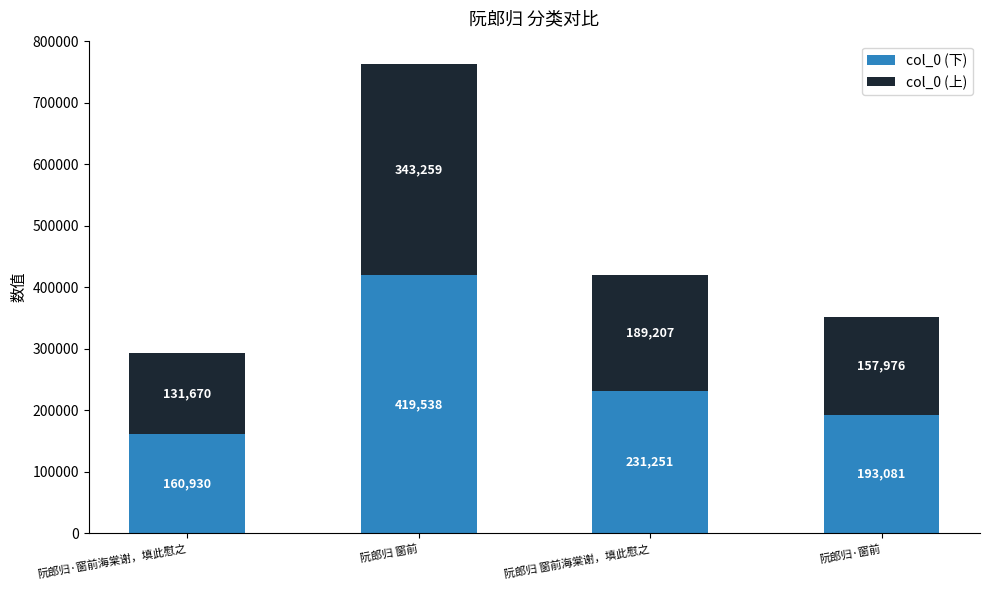

Reading left to right, what are the values for col_0 (下)?

阮郎归·窗前海棠谢，填此慰之=160930	阮郎归 窗前=419538	阮郎归 窗前海棠谢，填此慰之=231251	阮郎归·窗前=193081